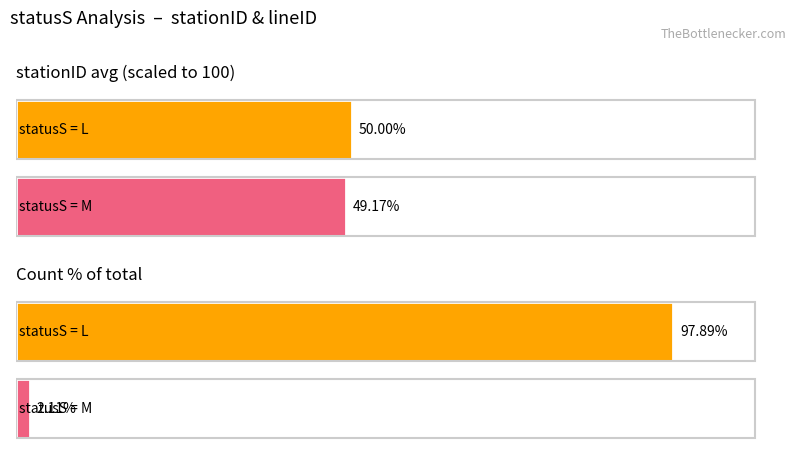

True or false: Avg lineID has a value of 0.5 at statusS=L.

True